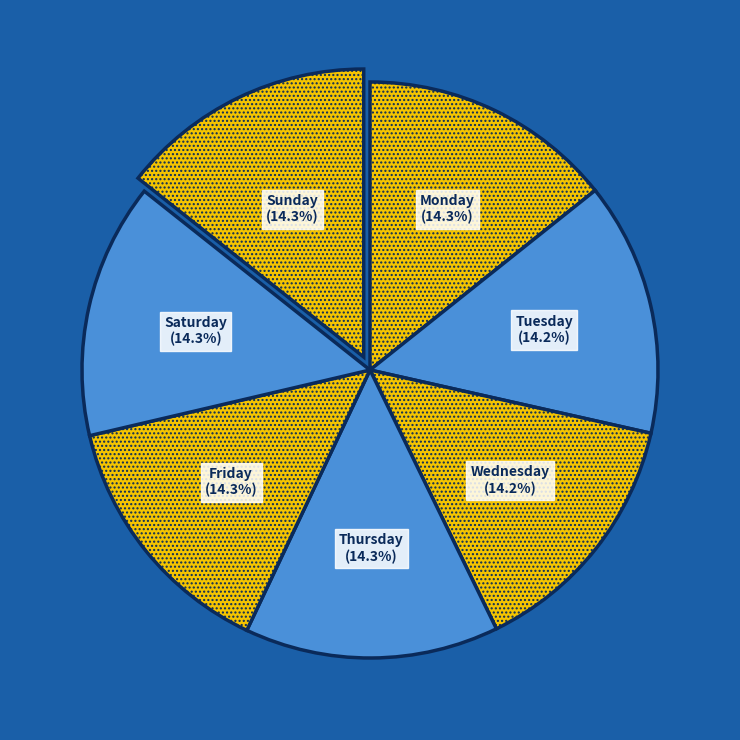

Does Friday represent more than half of the total?

No